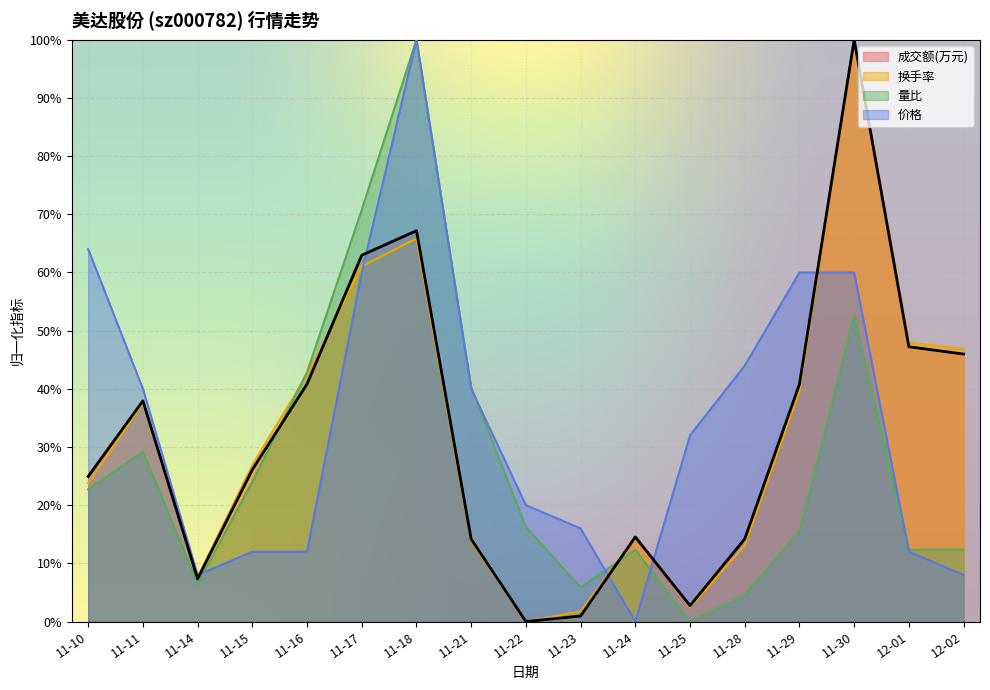

What are all the series names shown in the legend?

成交额(万元), 换手率, 量比, 价格